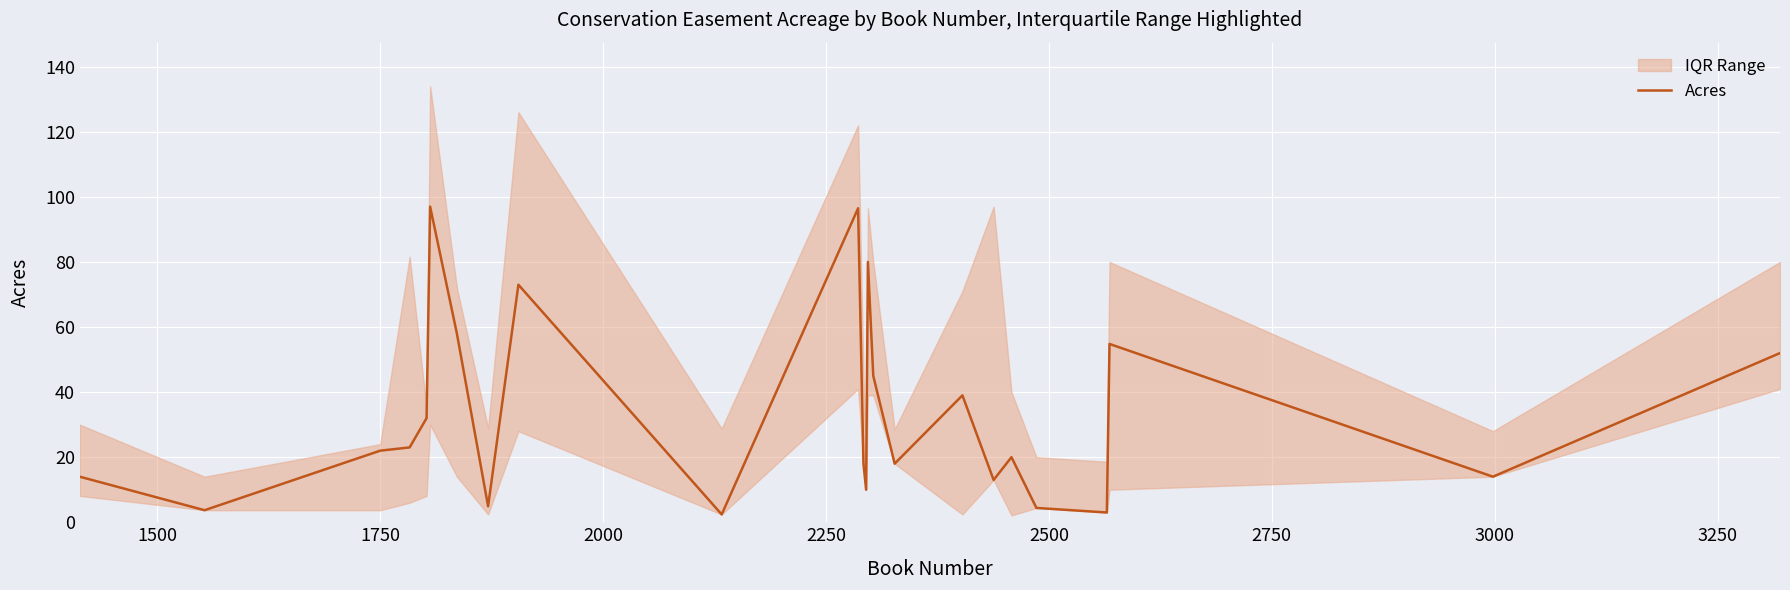

What is the maximum value for Acres?

97.0